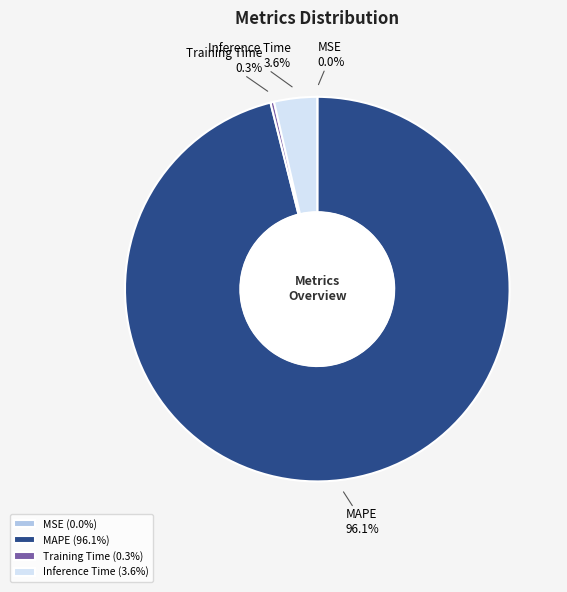

Which slice is the largest?

MAPE